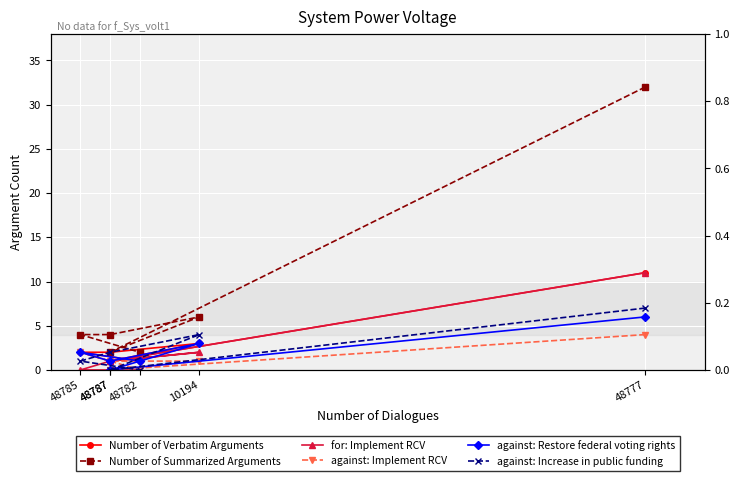

True or false: against: Implement RCV has a value of 1 at 48785.

False